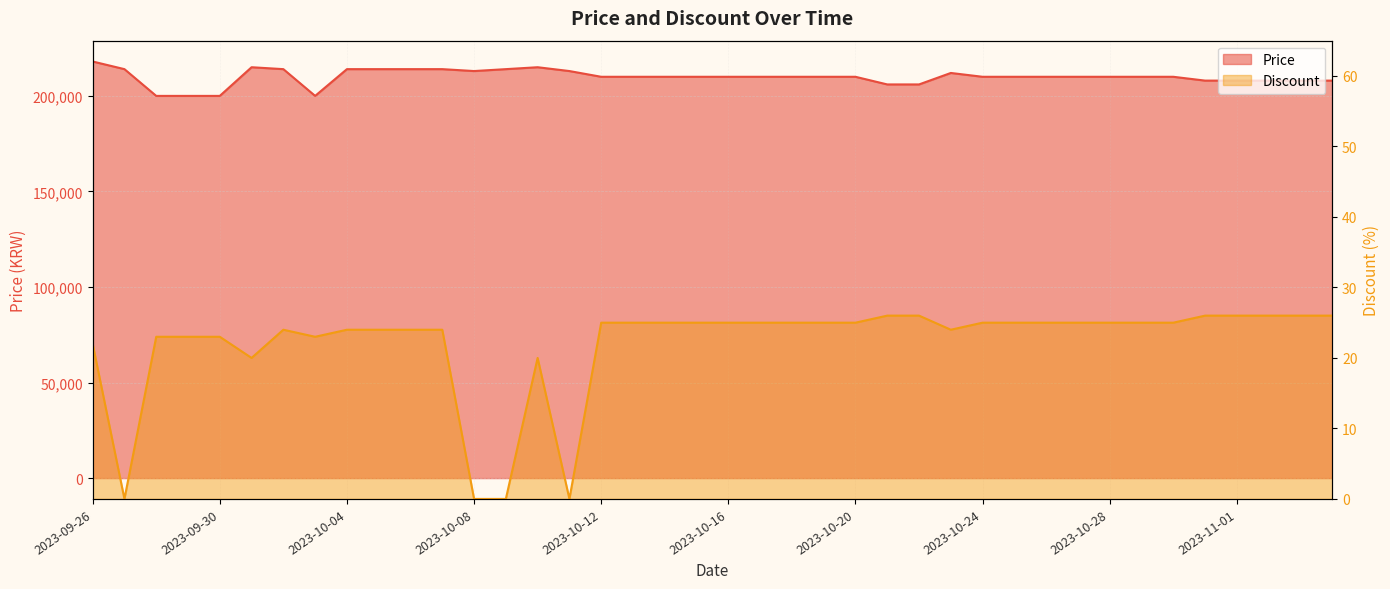

What is the value of the Discount point at the 9th from the left?

24